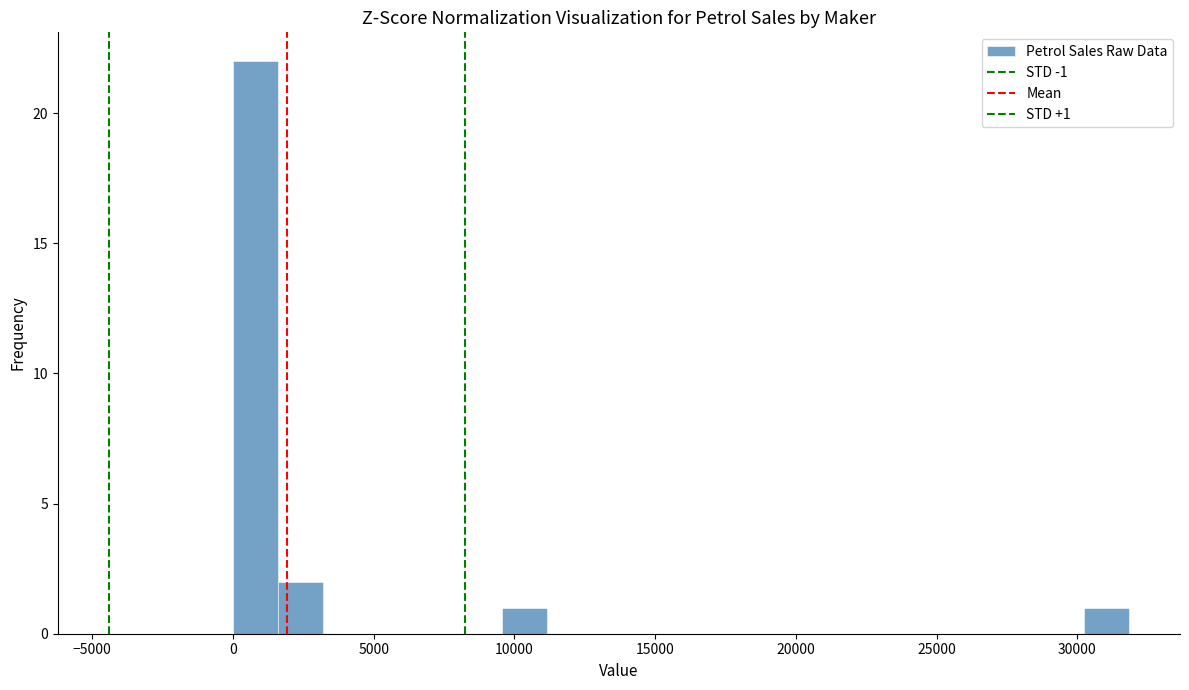

Around what value on the x-axis is the tallest bar? Give the approximate position of its centre, as read against the axis.

1000